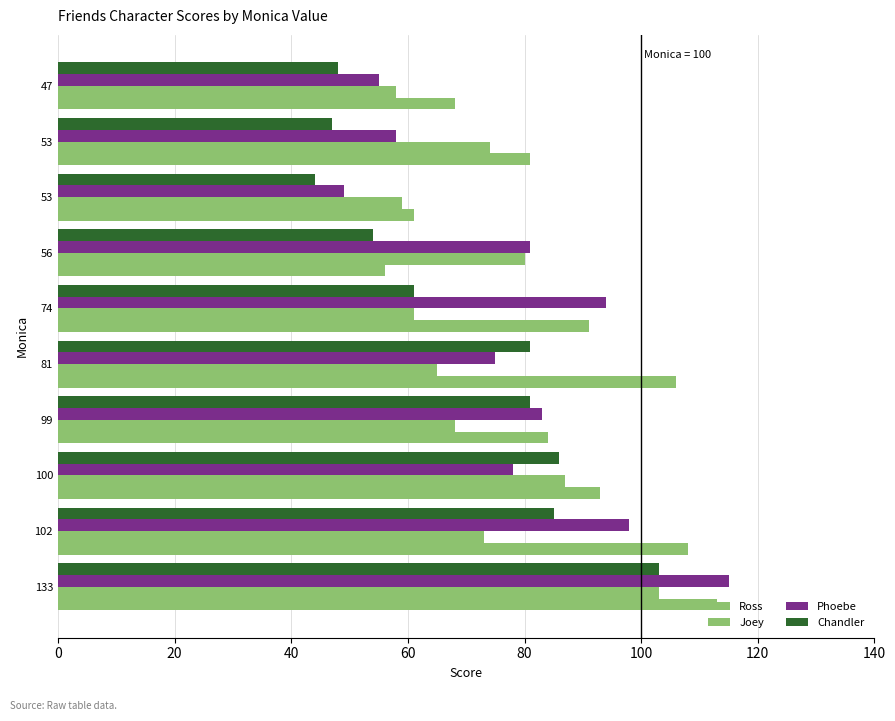

How many data points in Ross are less than 91?

5